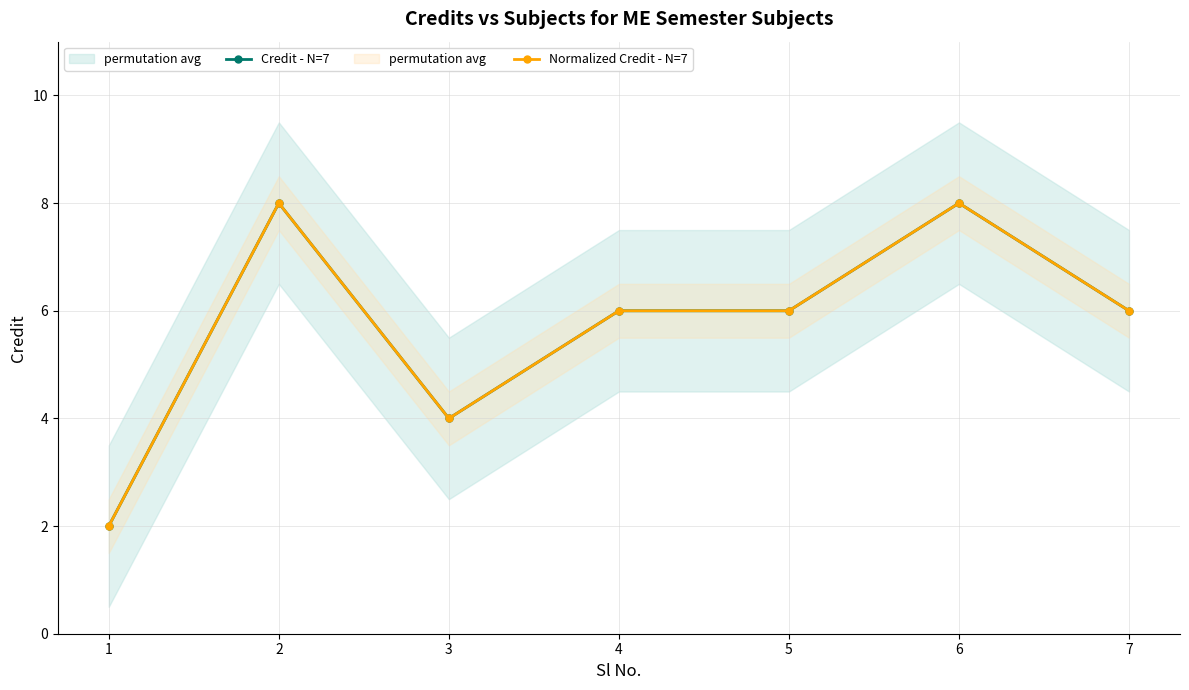

At which label does Normalized Credit - N=7 first exceed 6?

2